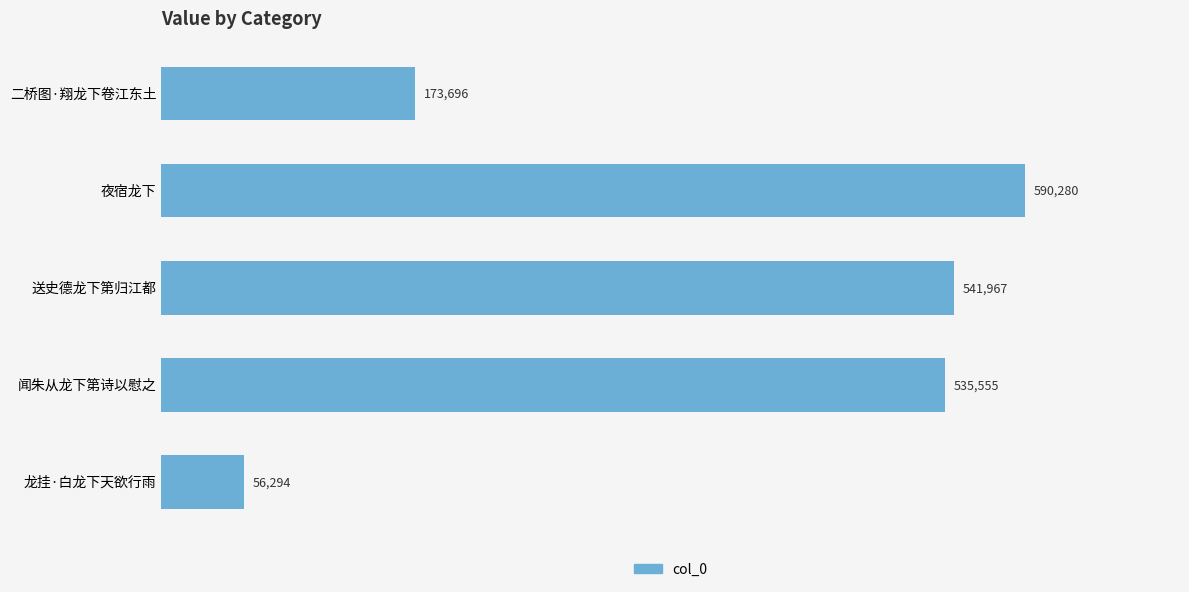

The value at 闻朱从龙下第诗以慰之 is 344972. True or false?

False